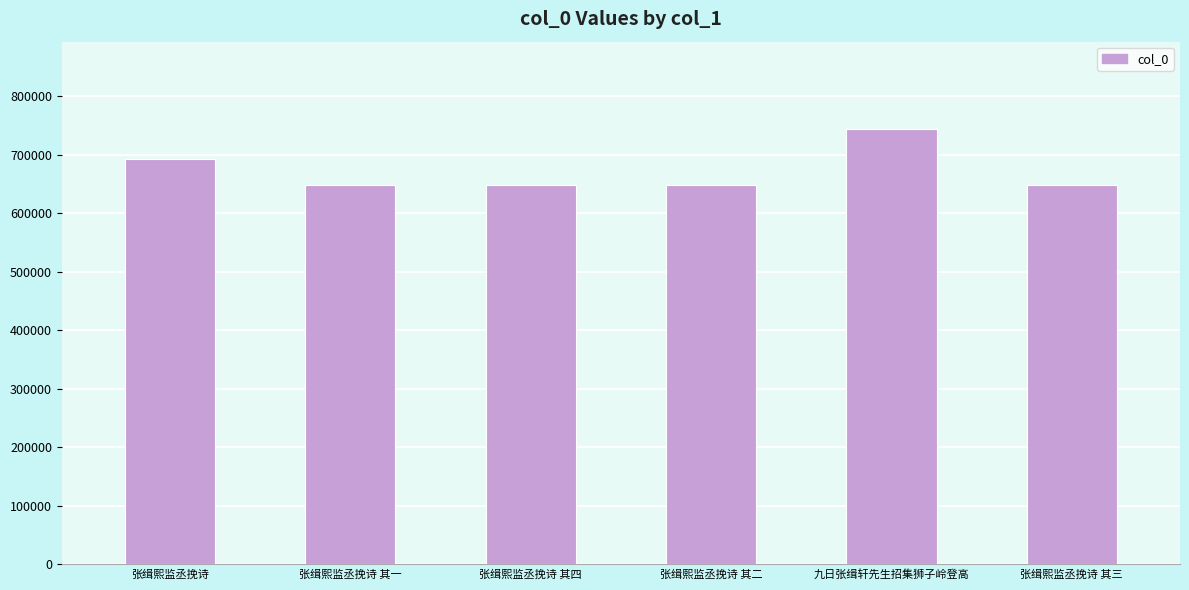

Is it true that the value at 张缉熙监丞挽诗 其一 is 996413?

False